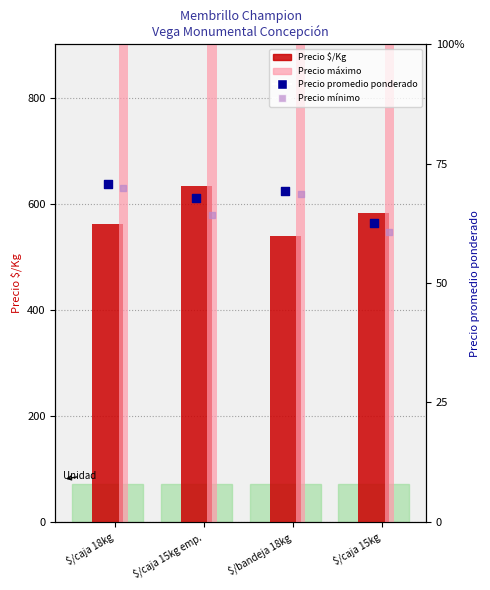

What are all the series names shown in the legend?

Precio $/Kg, Precio máximo, Precio promedio ponderado, Precio mínimo